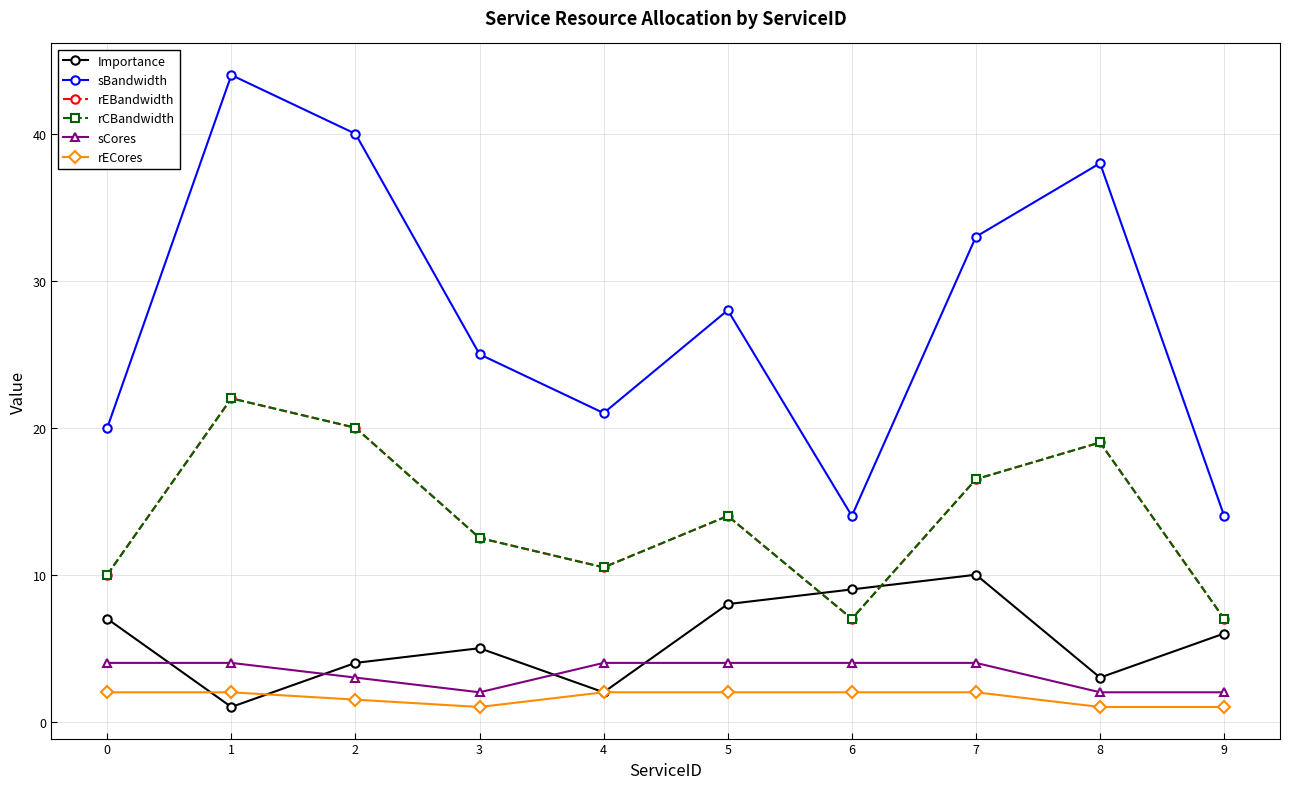

What is the sum of the rECores values at 4 and 1?

4.0